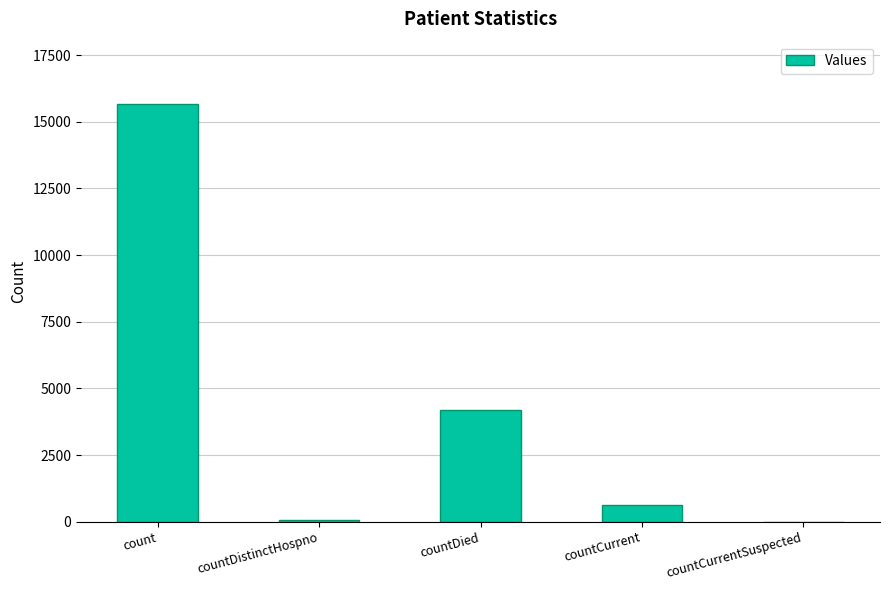

Count the number of categories in the chart.

5